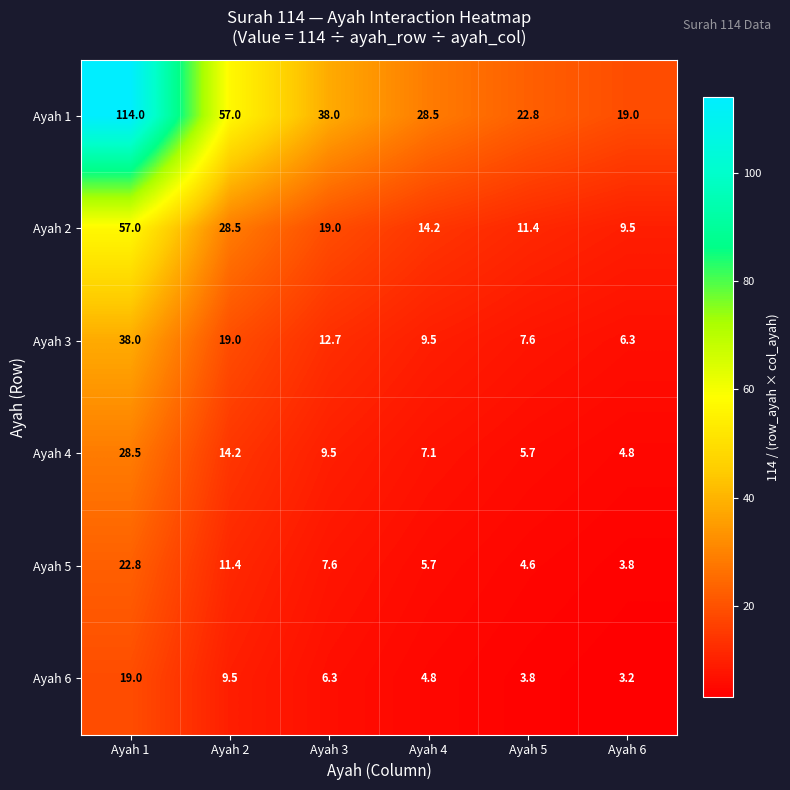

How many categories are shown in the chart?

6